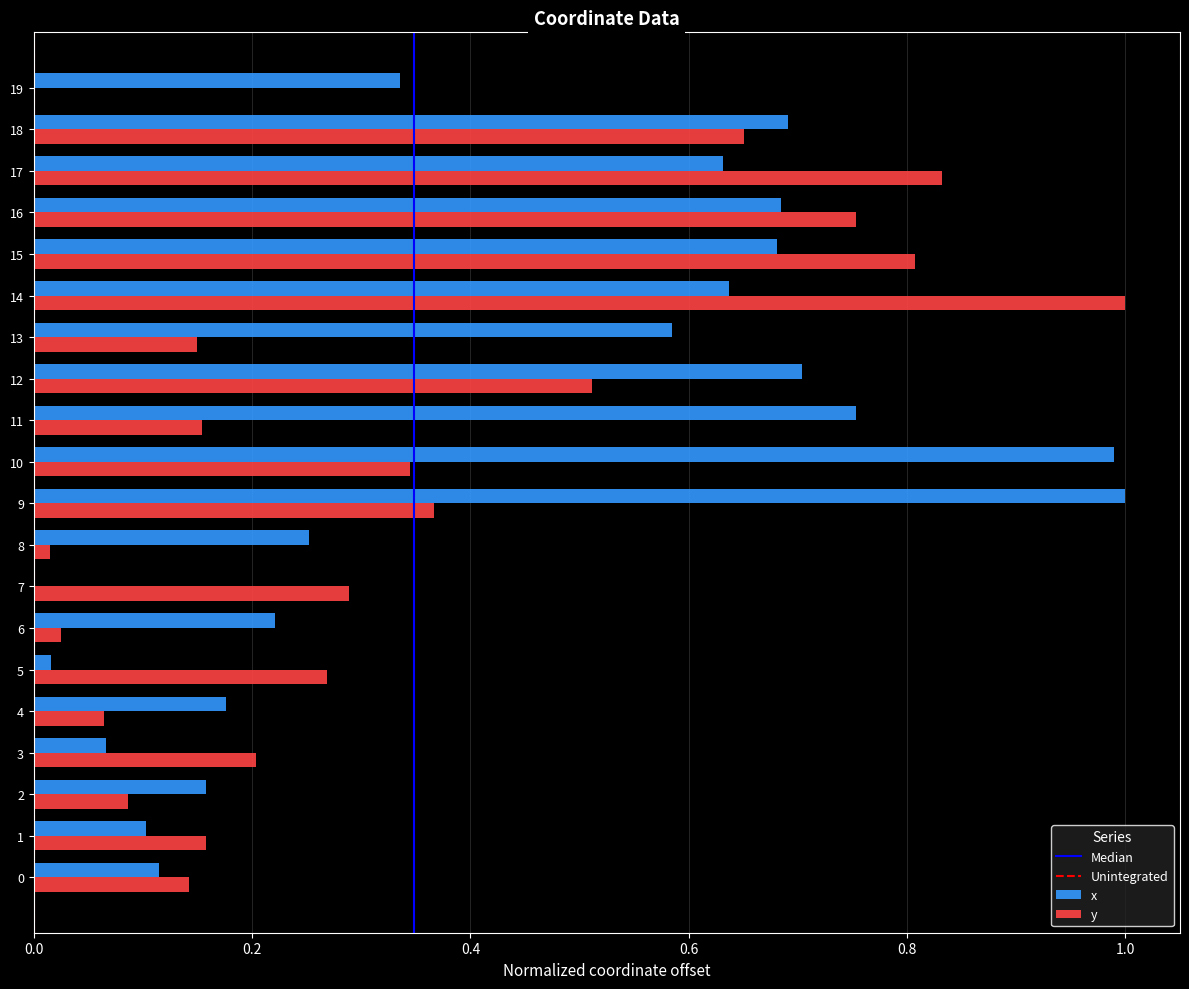

Which series changed the most between 9 and 16?

y